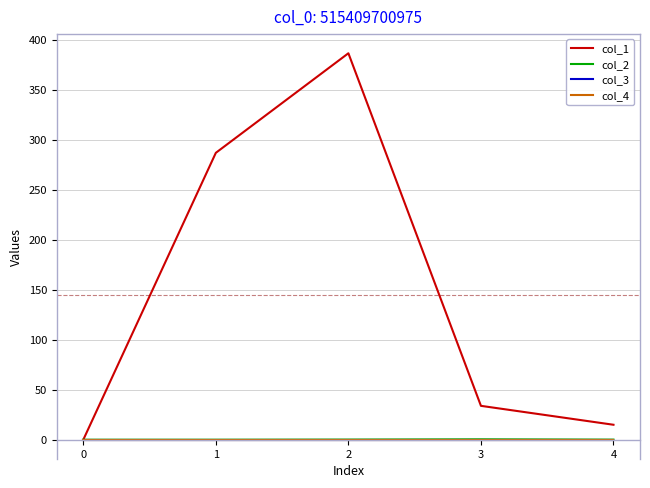

Does the chart have visible grid lines?

Yes